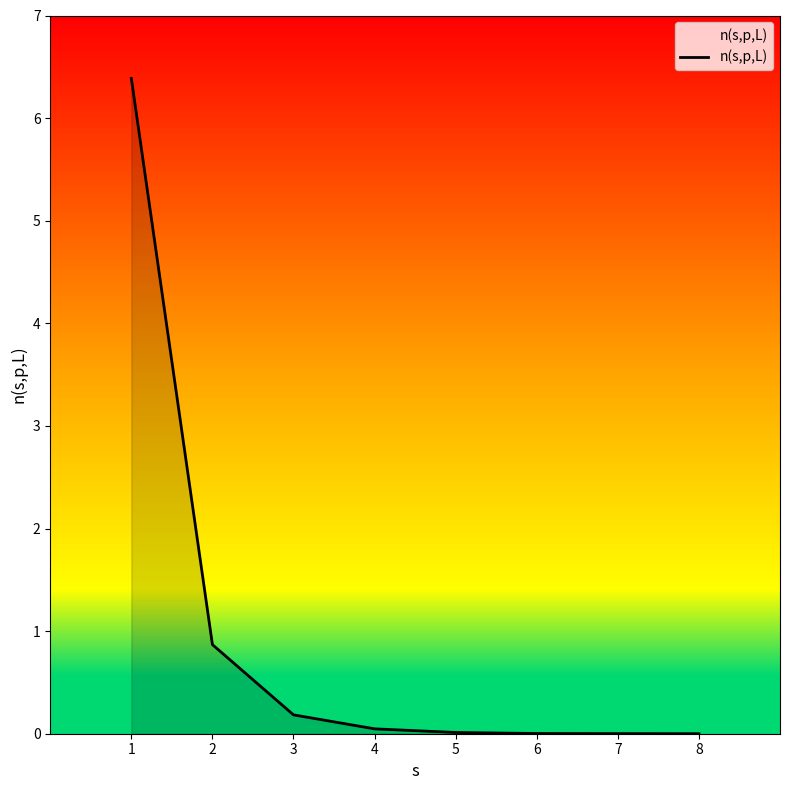

How many lines are shown in the chart?

1